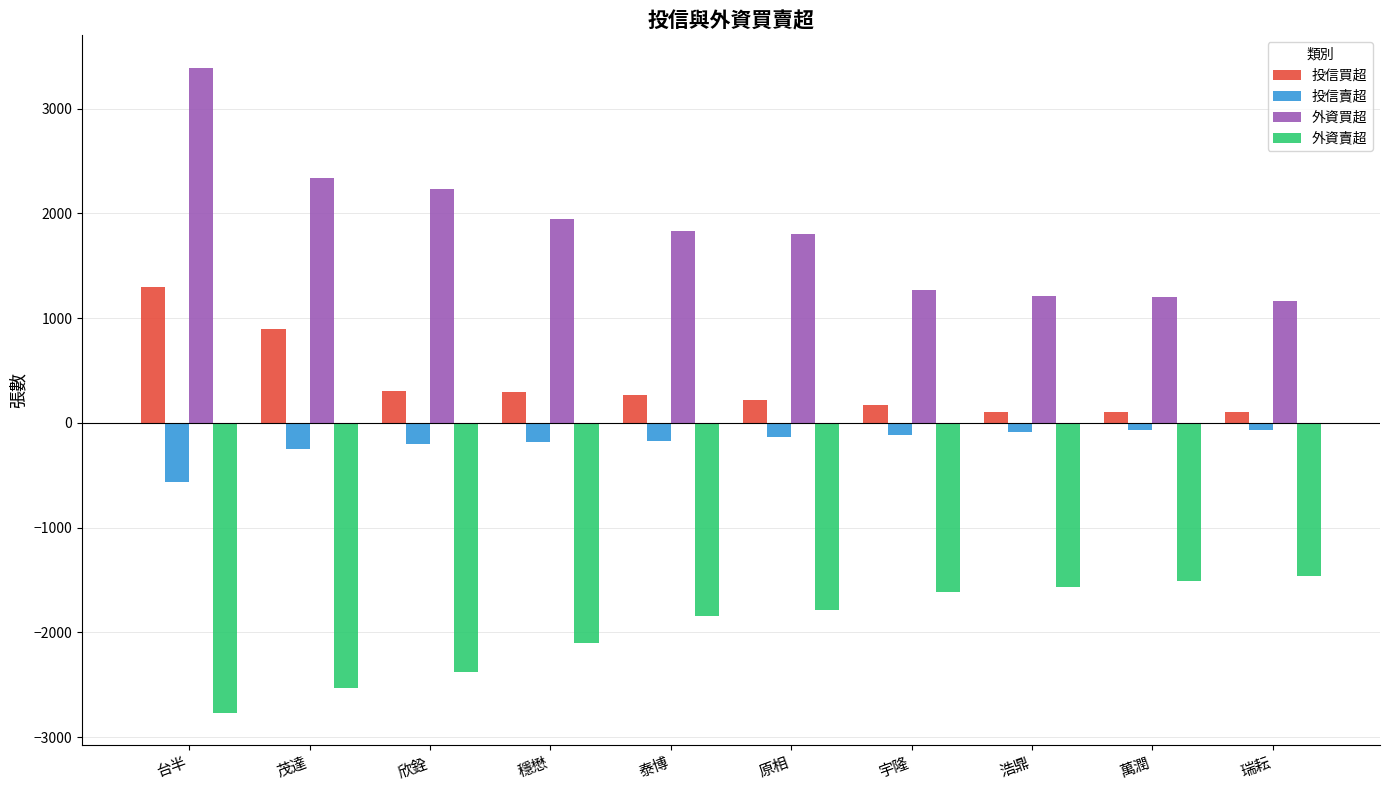

At which label does 投信賣超 first exceed -135?

宇隆